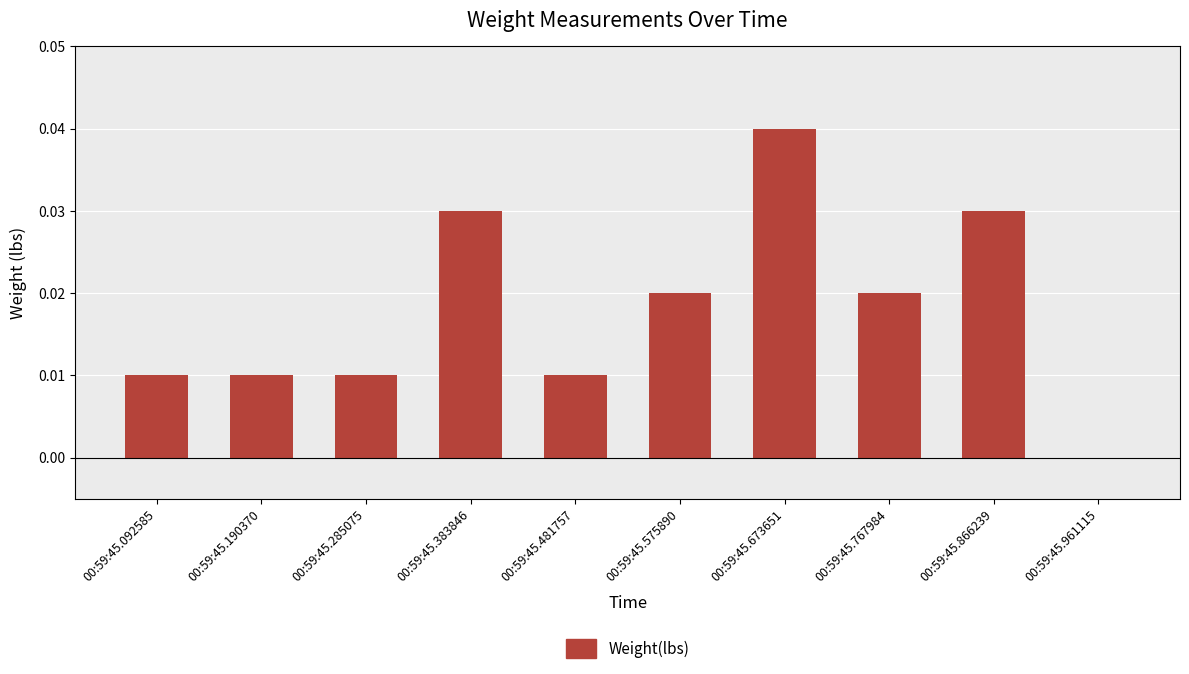

How many distinct data groups are displayed?

1